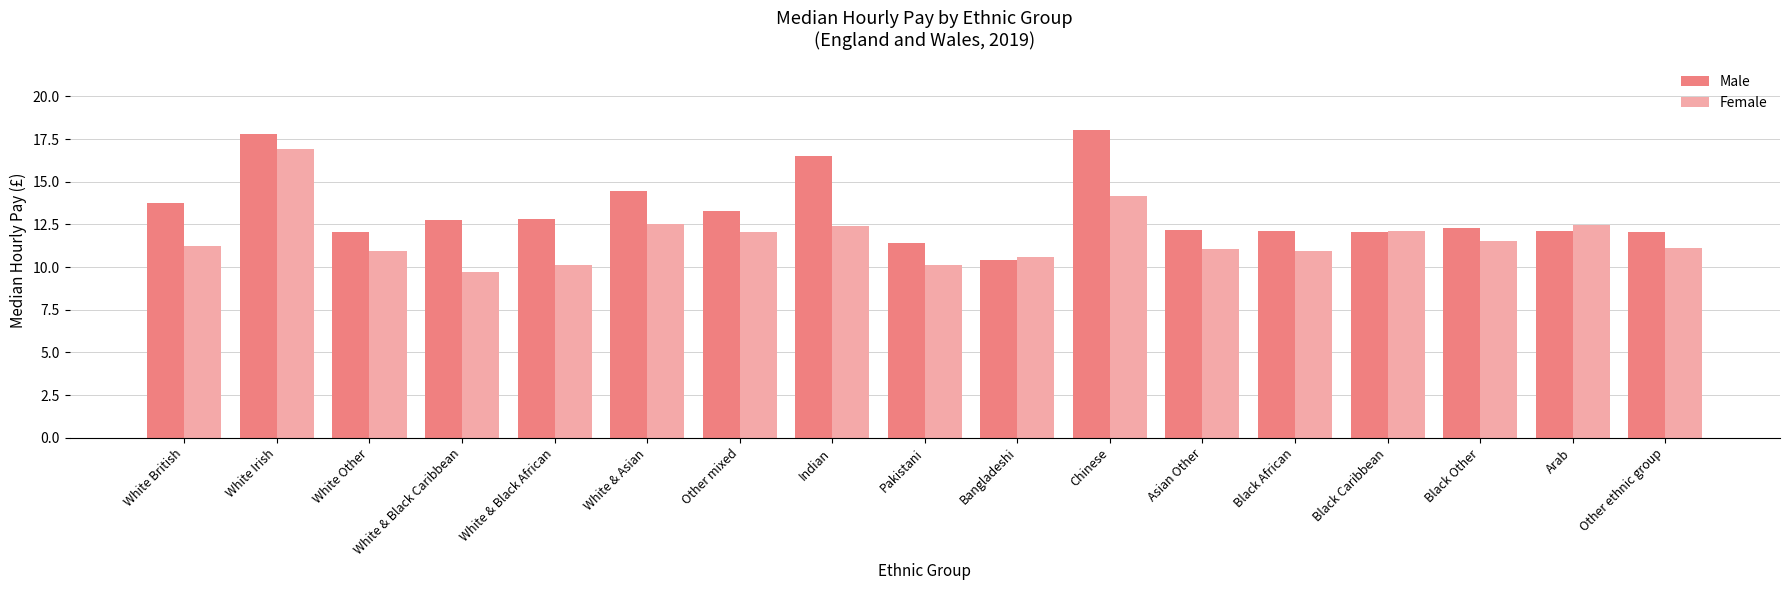

Rank the series by their maximum value, from highest to lowest.

Male, Female